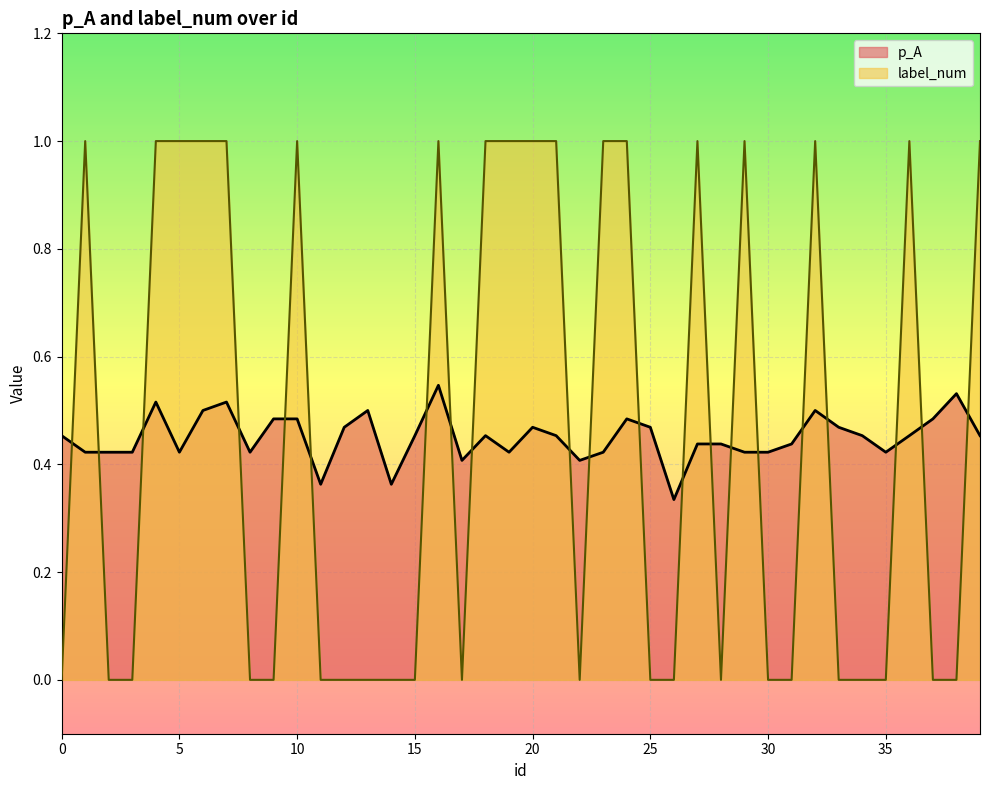

Is it true that p_A equals 0.5 at 37?

True